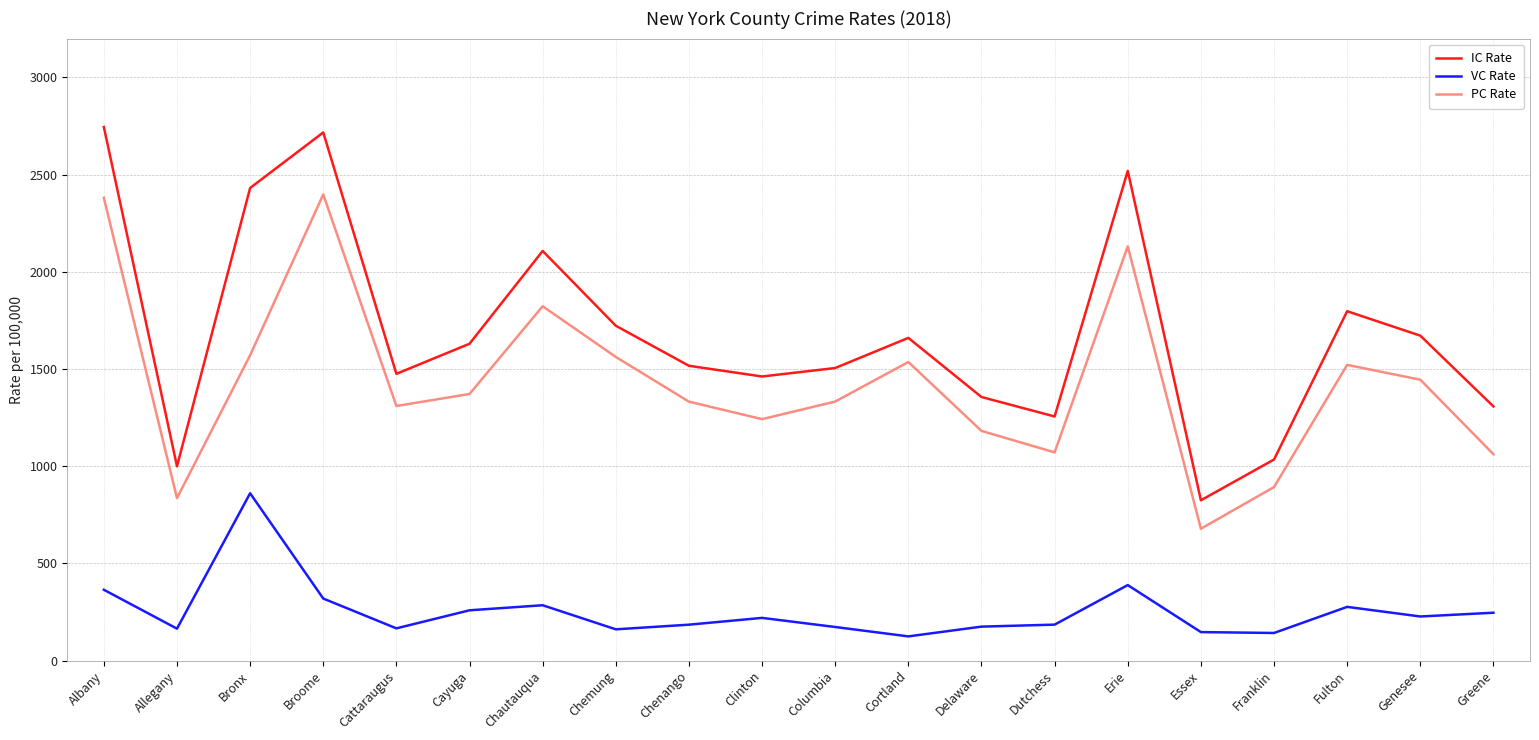

What is the difference between the maximum and minimum values in the IC Rate series?

1920.6